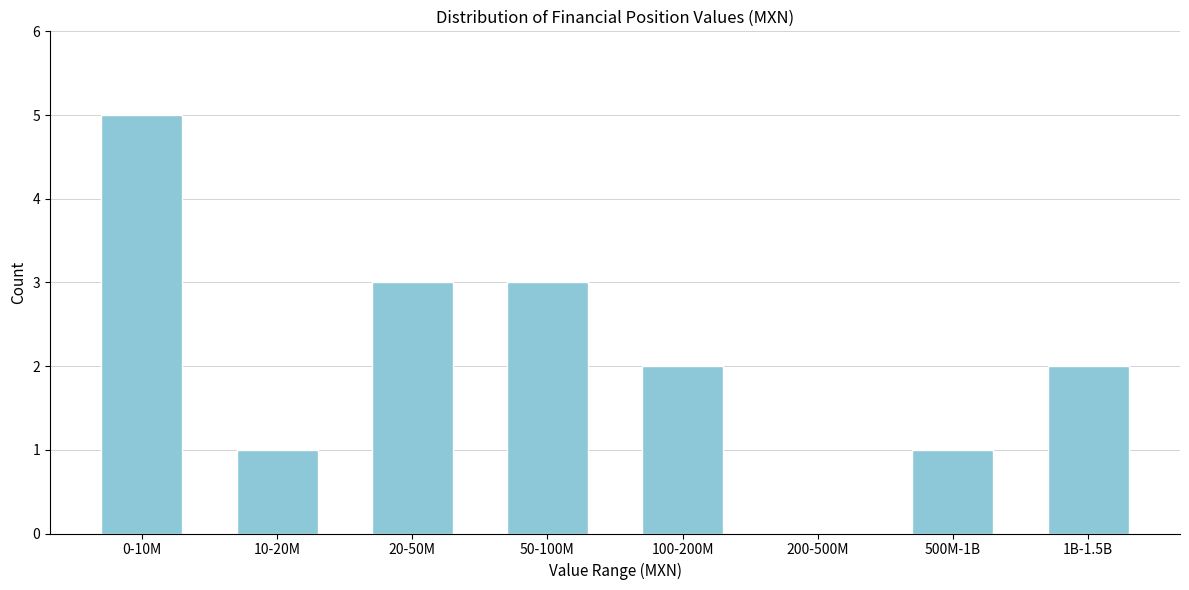

Reading right to left, extract all data points from this chart.

1B-1.5B=2	500M-1B=1	200-500M=0	100-200M=2	50-100M=3	20-50M=3	10-20M=1	0-10M=5